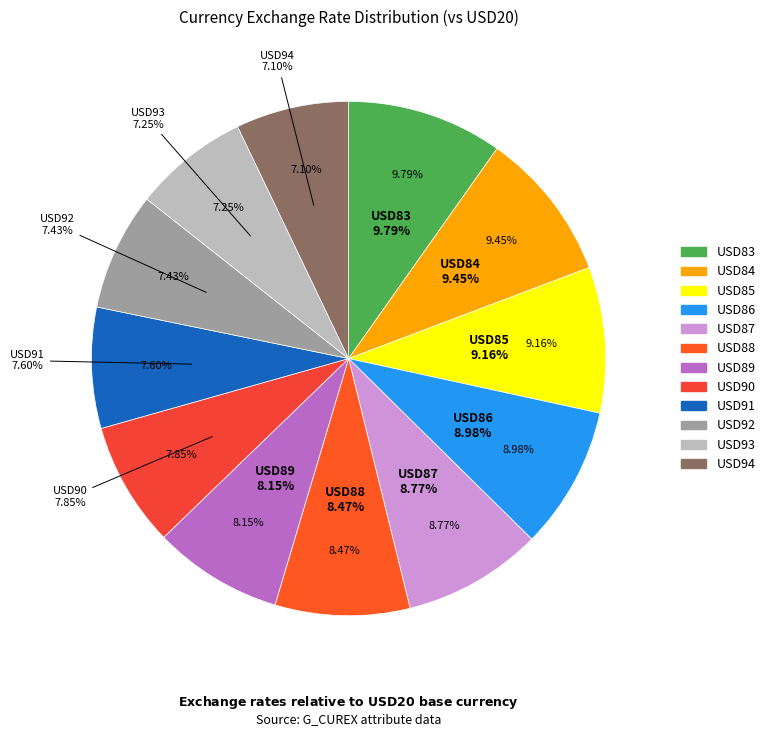

How many slices are in this pie chart?

12